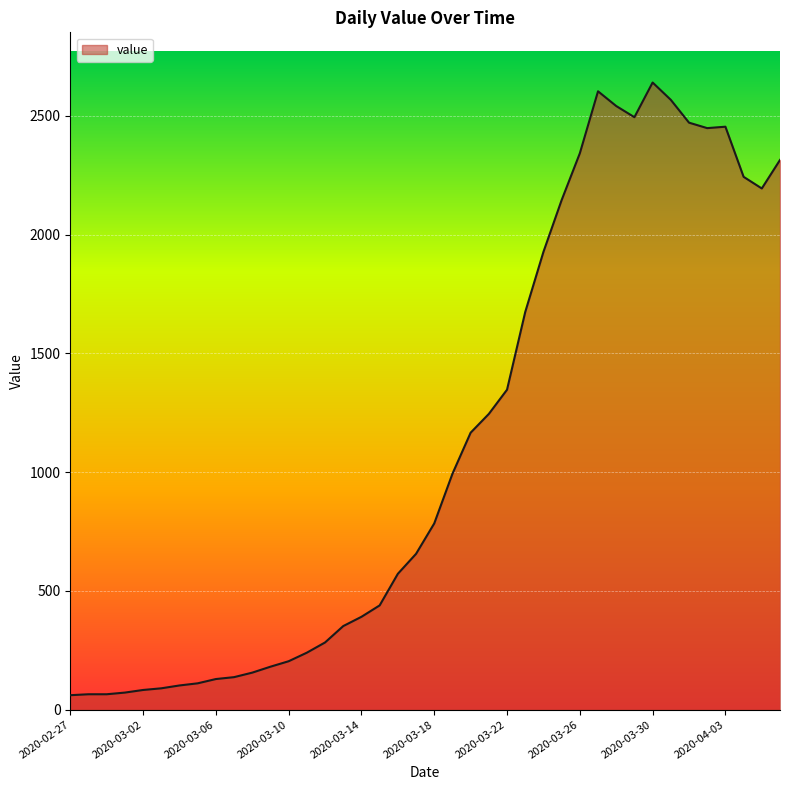

What is the average value?

1125